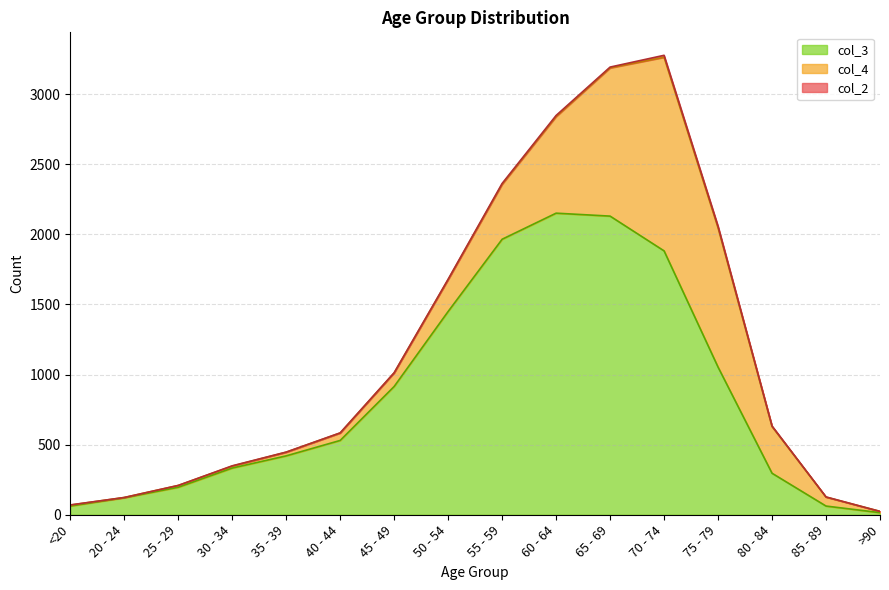

What is the maximum value for col_4?

1381